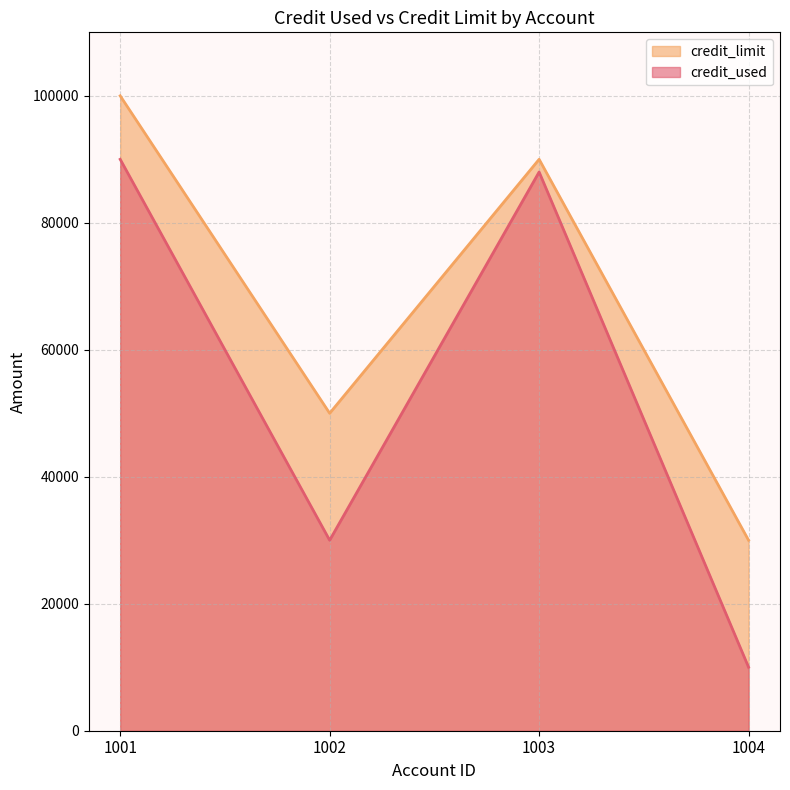

The value of credit_used at 1003 is 88000. True or false?

True